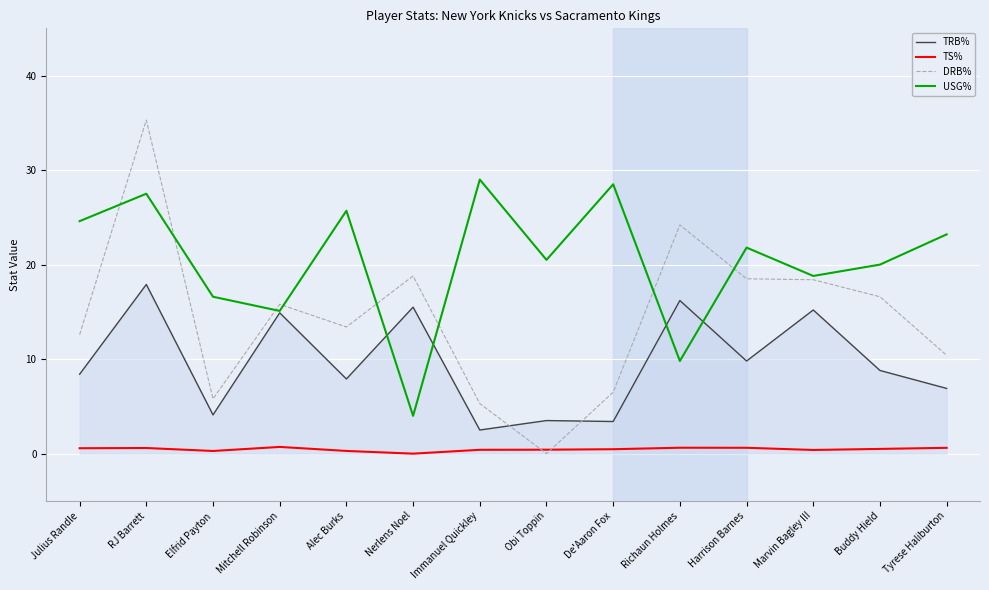

Rank the series by their average value, from lowest to highest.

TS%, TRB%, DRB%, USG%